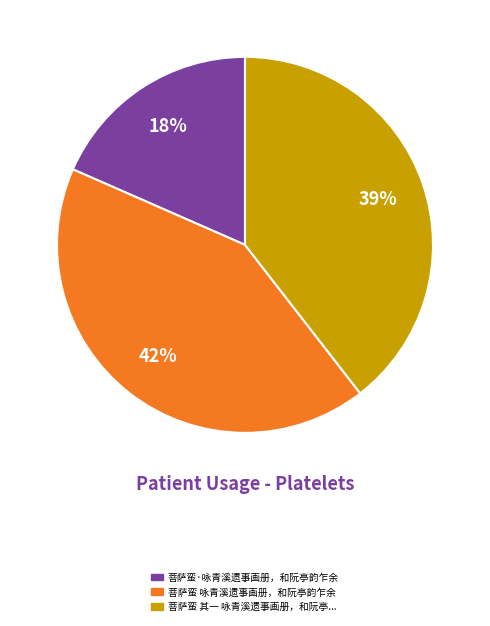

Is there any slice that represents more than half of the pie?

No